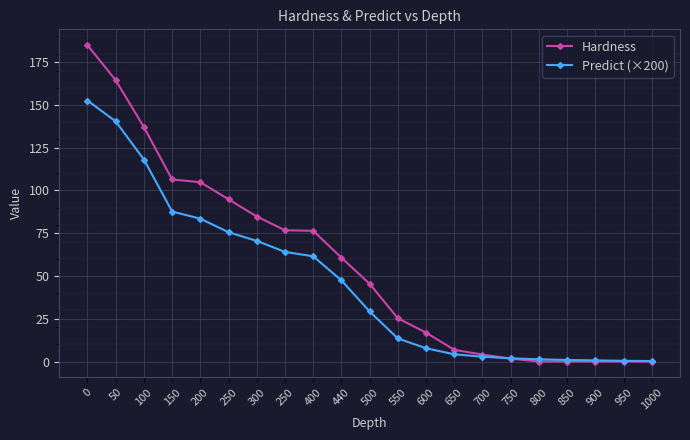

What is the label of the 19th point from the left?

900